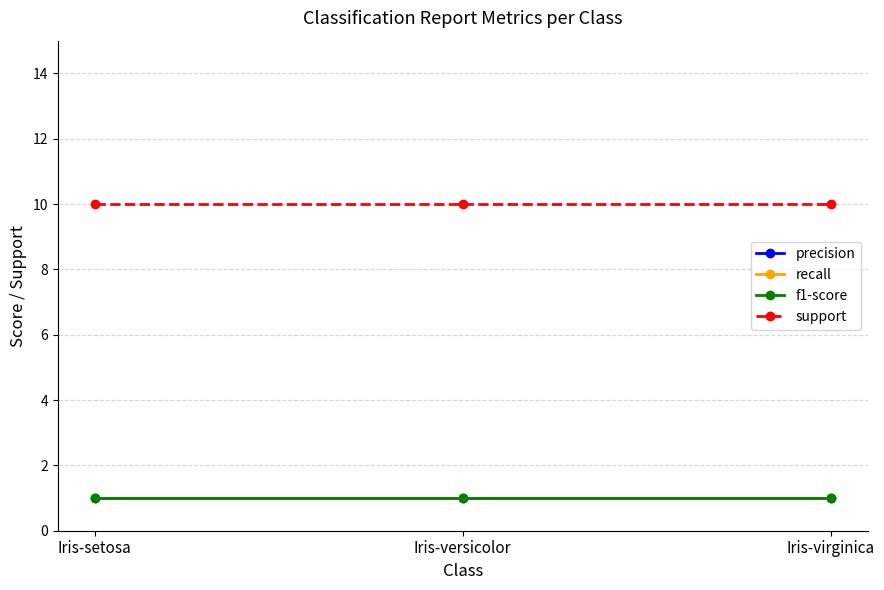

Does the chart have visible grid lines?

Yes